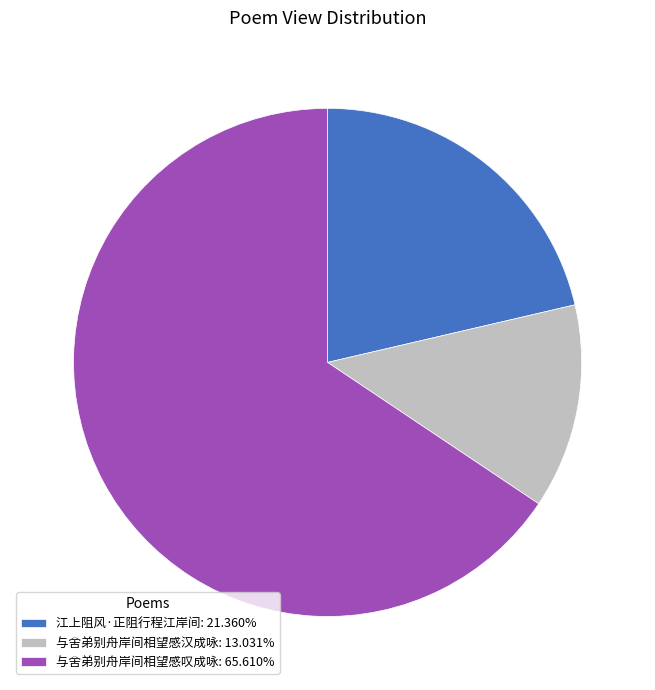

Approximately how many times larger is the value at 与舍弟别舟岸间相望感汉成咏 compared to 与舍弟别舟岸间相望感叹成咏?

0.2